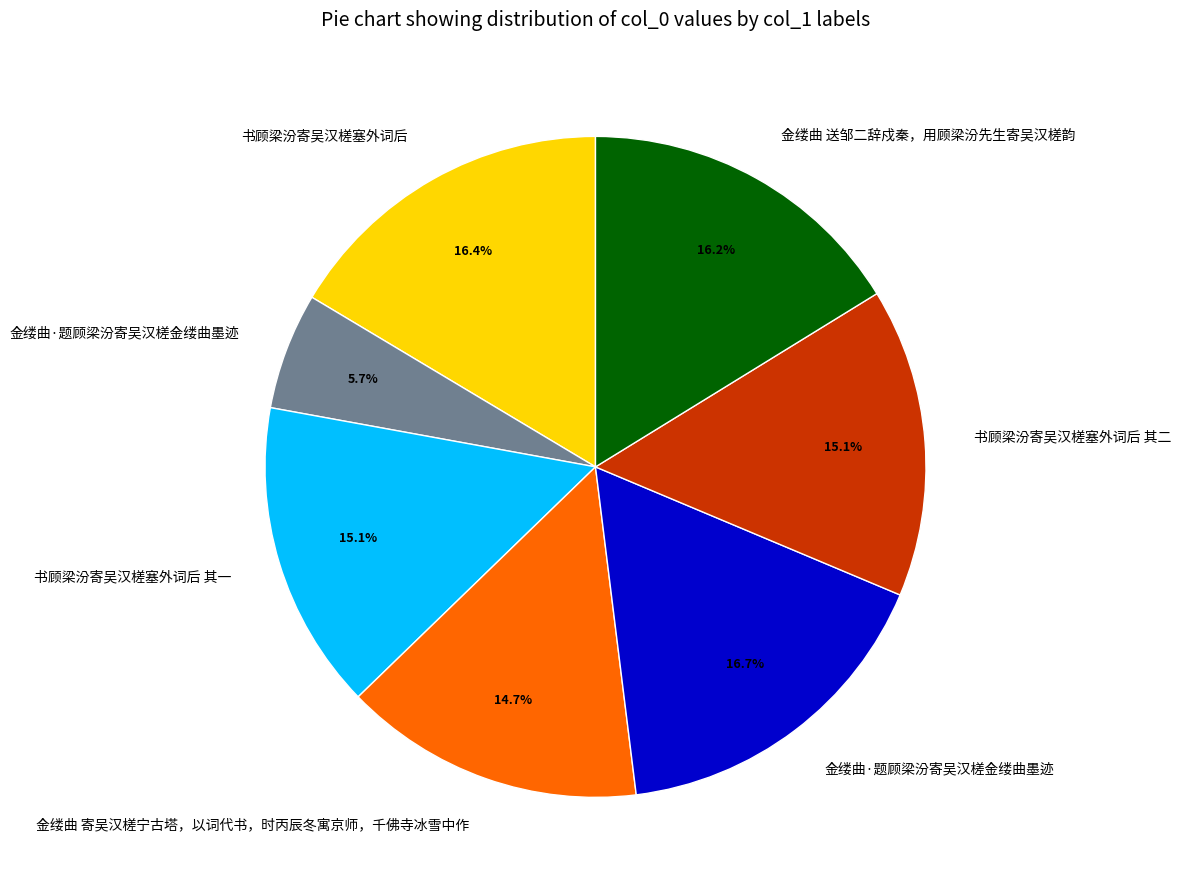

Is there any slice that represents more than half of the pie?

No